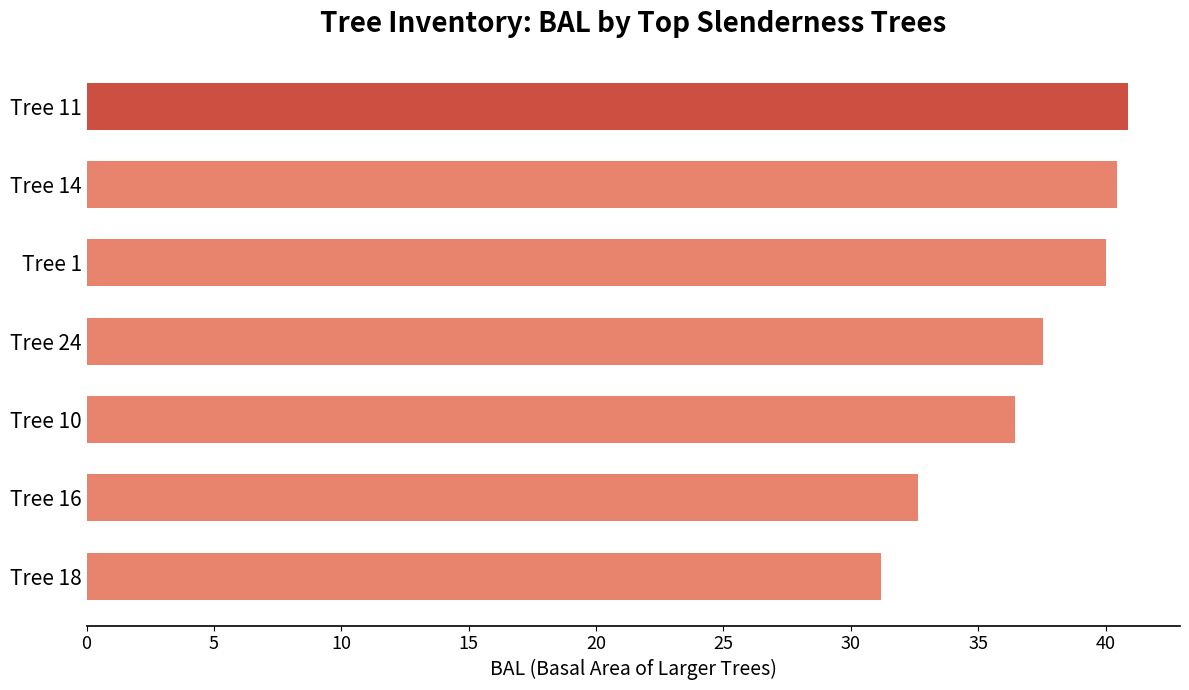

What is the maximum value shown in the chart?

40.9